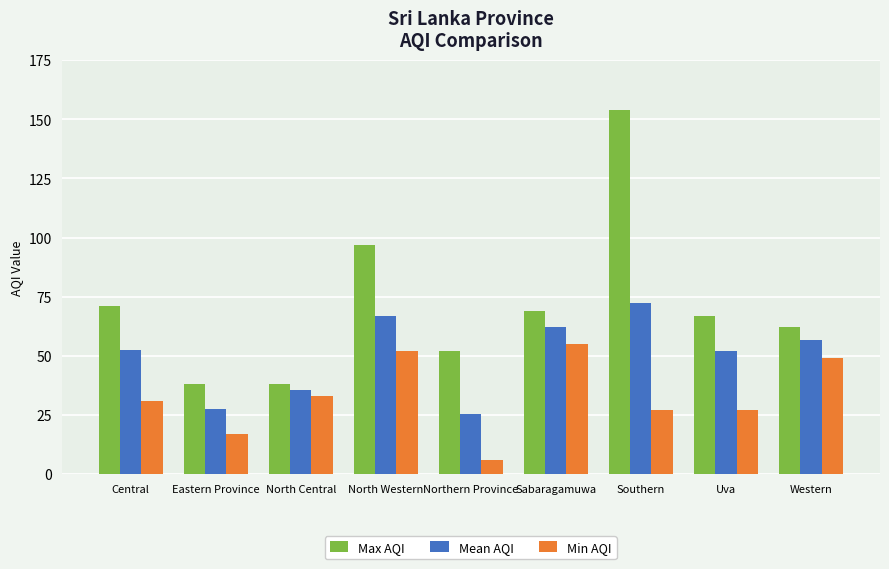

Which category has the lowest value in the Min AQI series?

Northern Province